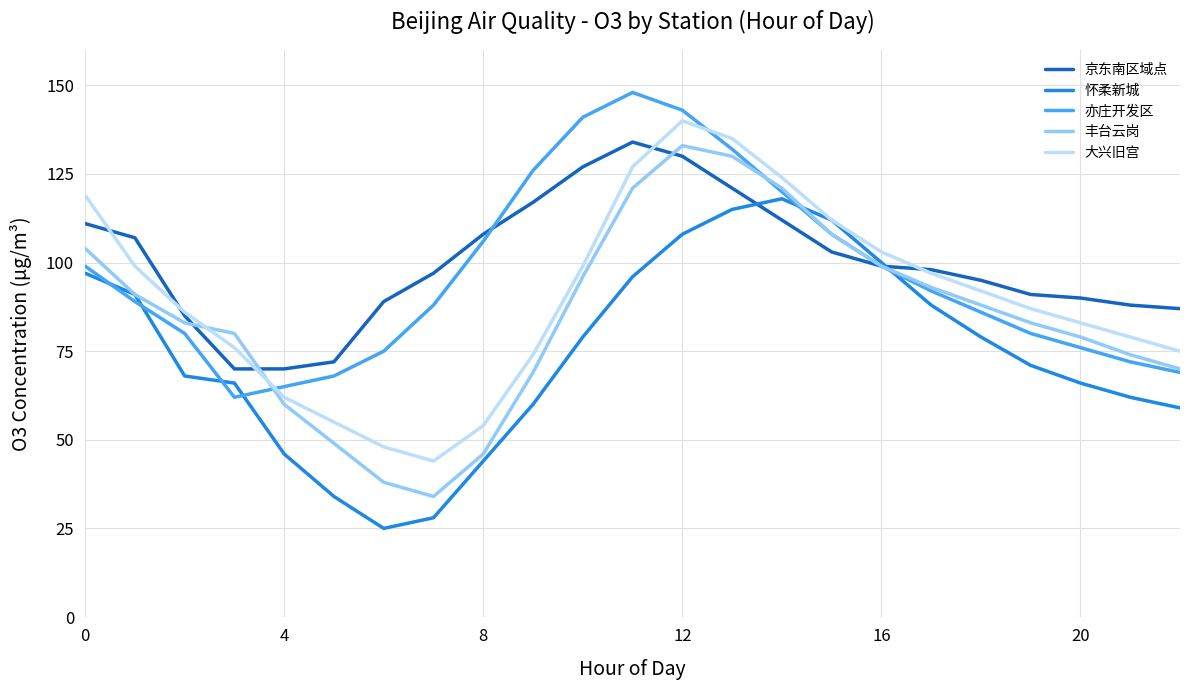

What is the highest value of the 怀柔新城 series?

118